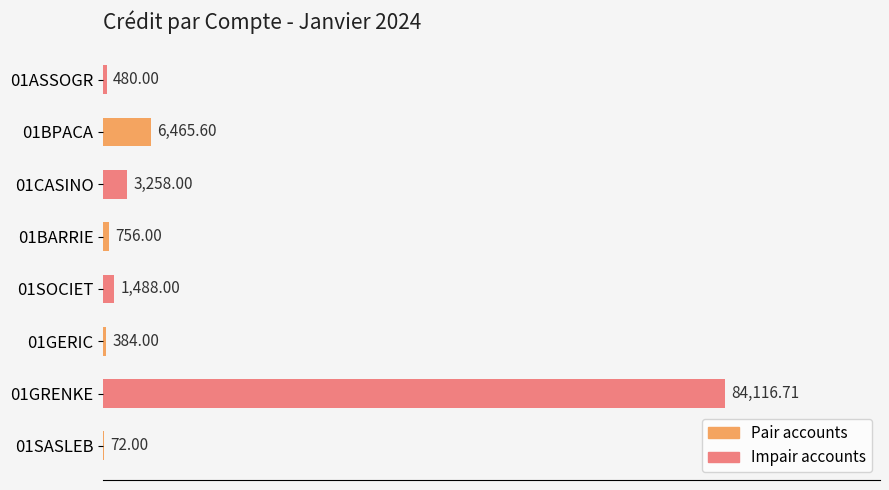

What is the sum of all values?

97020.3